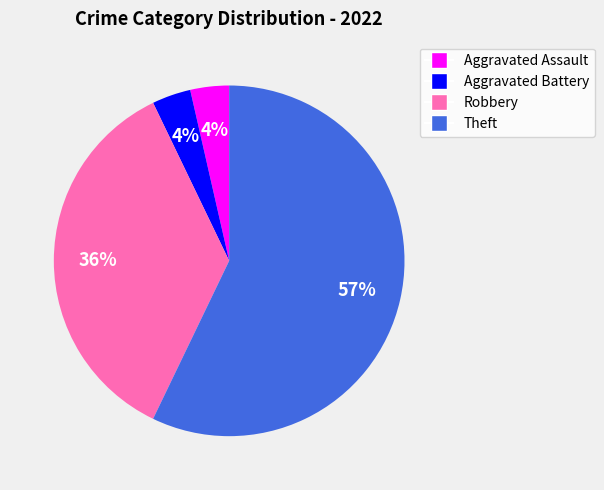

To the nearest percent, what is the average slice percentage?

25%